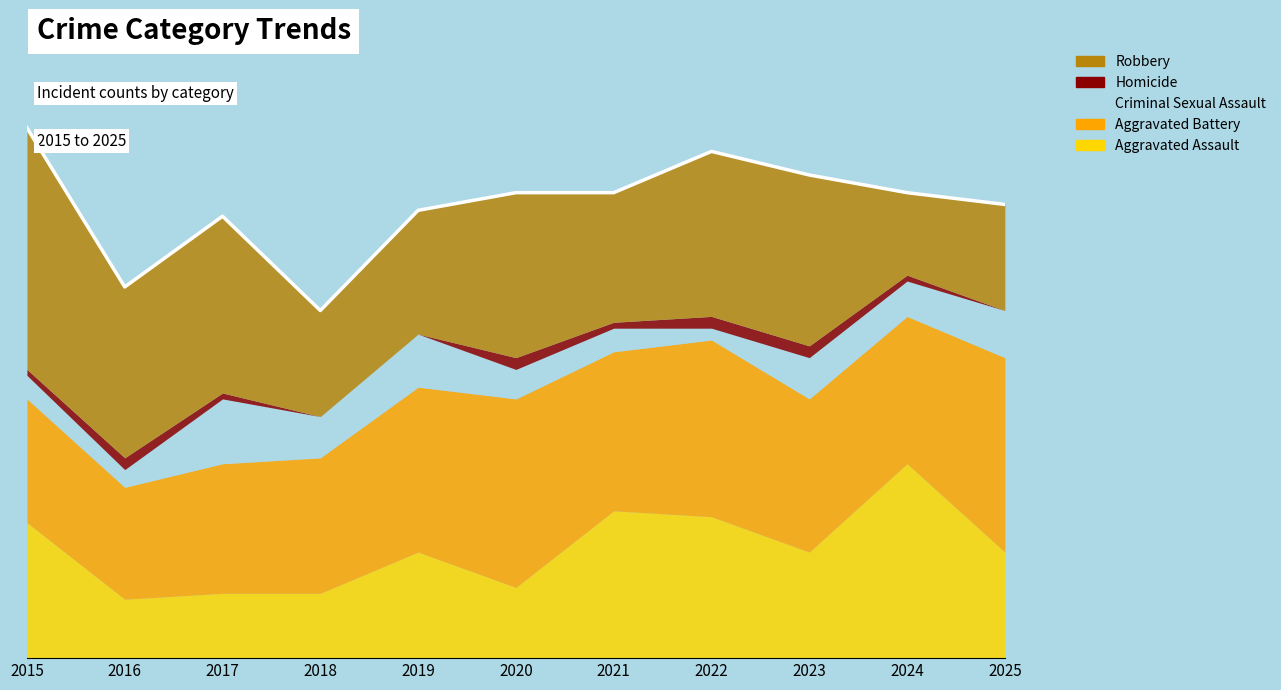

Reading left to right, extract all data points from this chart.

Aggravated Assault: 23	10	11	11	18	12	25	24	18	33	18
Aggravated Battery: 21	19	22	23	28	32	27	30	26	25	33
Criminal Sexual Assault: 4	3	11	7	9	5	4	2	7	6	8
Homicide: 1	2	1	0	0	2	1	2	2	1	0
Robbery: 41	29	30	18	21	28	22	28	29	14	18